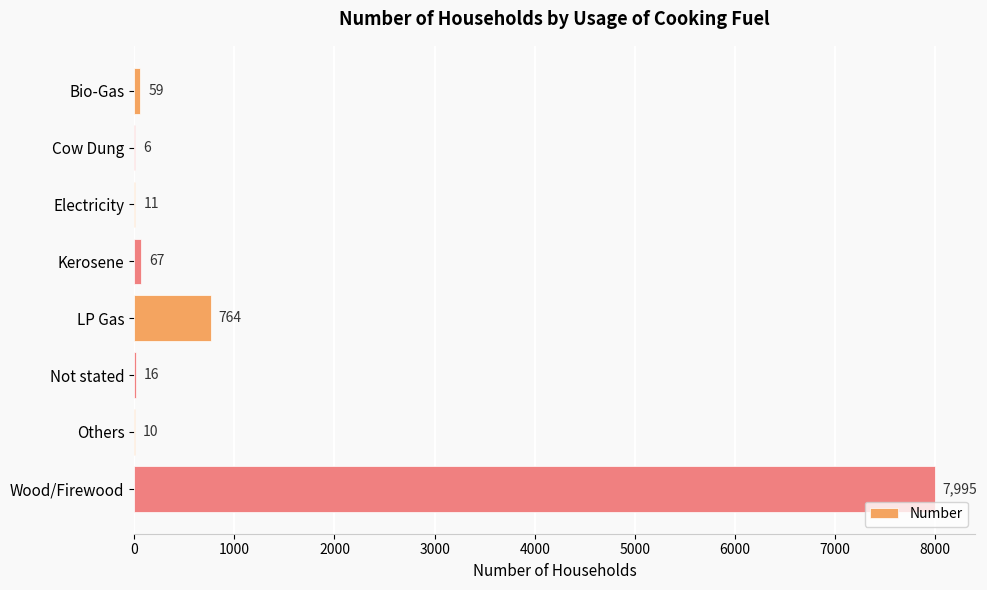

The value at Electricity is 11. True or false?

True